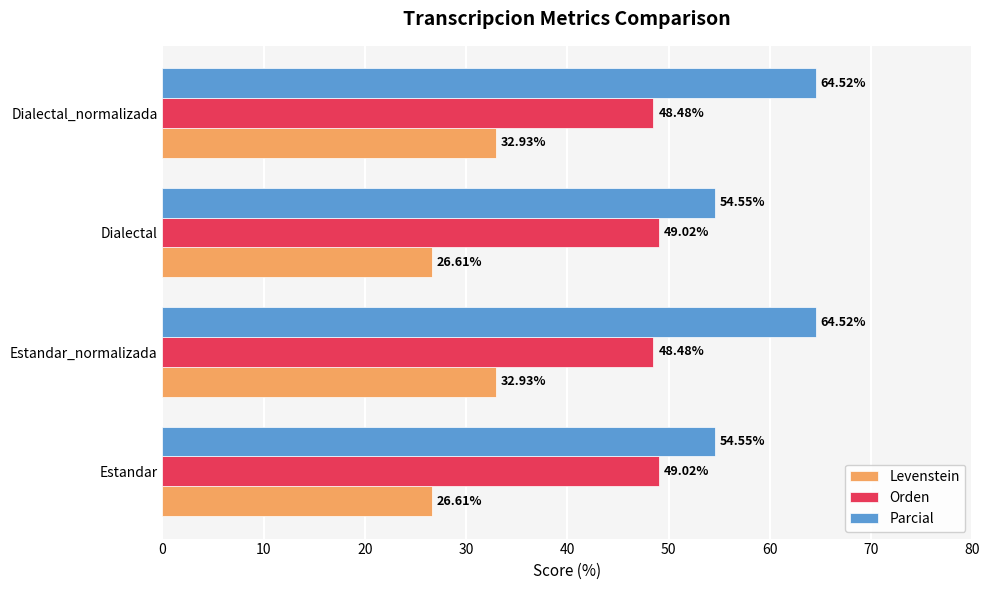

Which series has the widest spread of values?

Parcial